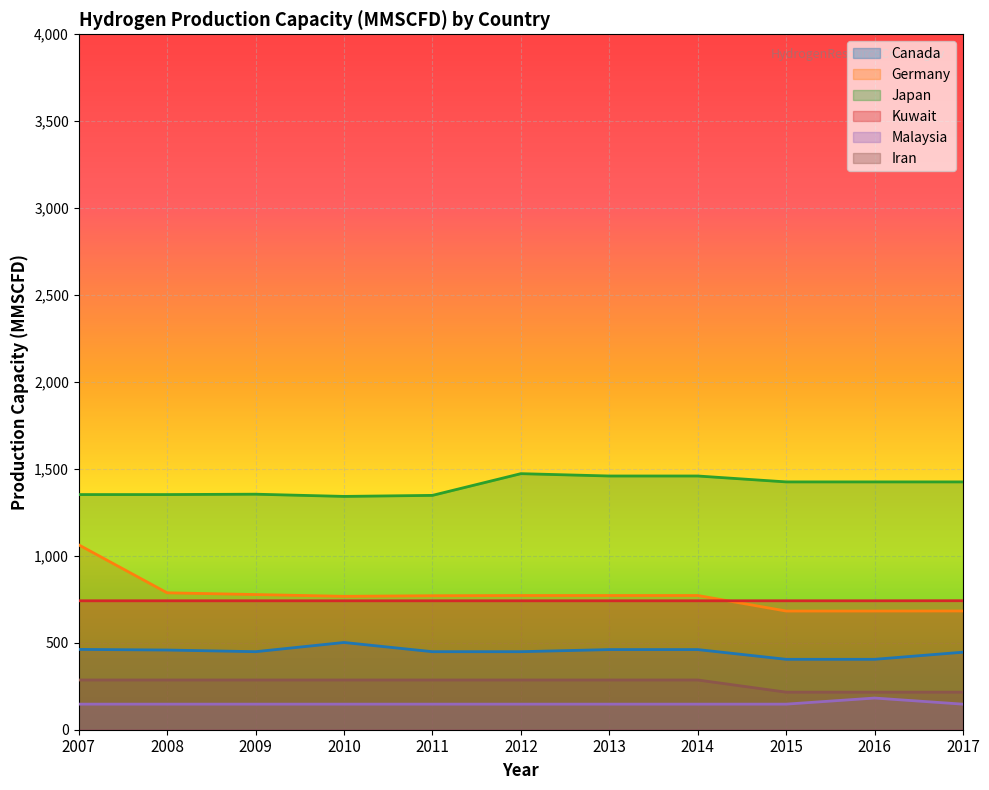

Count the Iran values in the range 216 to 286.

11